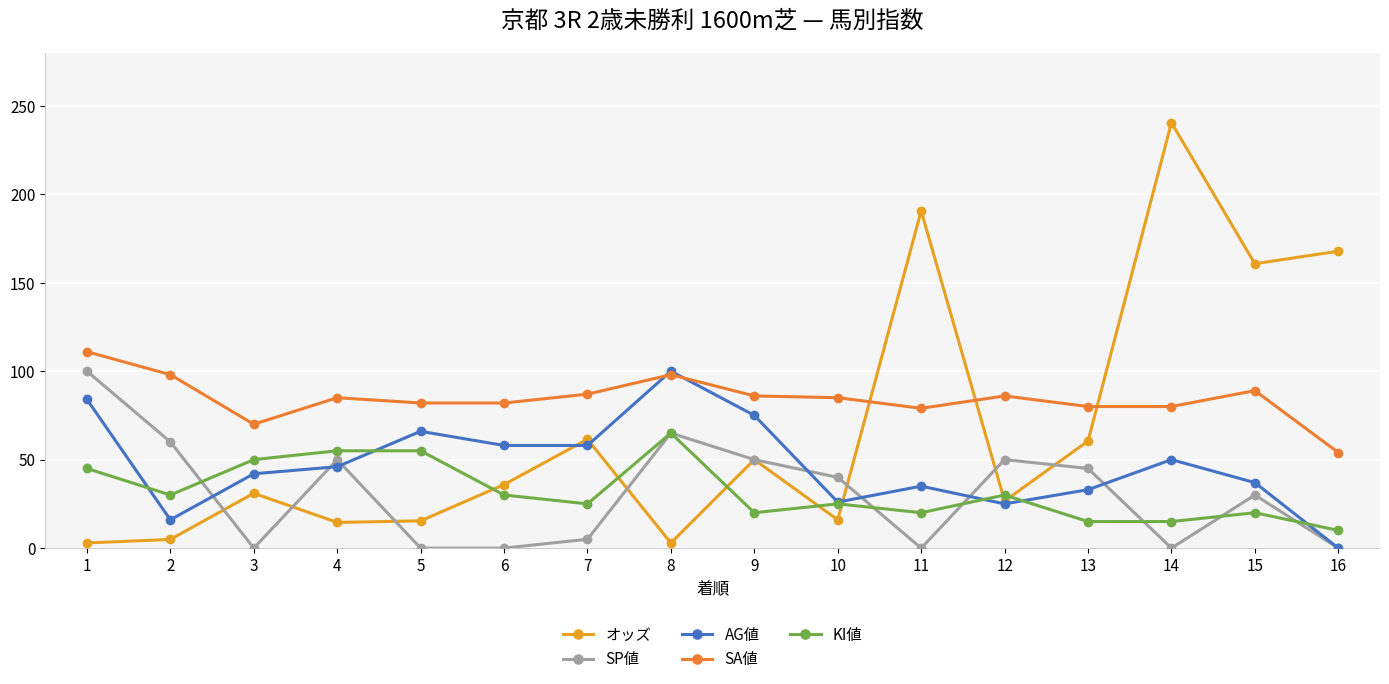

Reading left to right, list all the values displayed in this chart.

オッズ: 1=2.9	2=4.9	3=31.0	4=14.5	5=15.4	6=35.9	7=61.5	8=2.9	9=50.0	10=16.0	11=190.6	12=26.6	13=60.5	14=240.4	15=160.7	16=167.8
SP値: 1=100.0	2=60.0	3=0.0	4=50.0	5=0.0	6=0.0	7=5.0	8=65.0	9=50.0	10=40.0	11=0.0	12=50.0	13=45.0	14=0.0	15=30.0	16=0.0
AG値: 1=84.0	2=16.0	3=42.0	4=46.0	5=66.0	6=58.0	7=58.0	8=100.0	9=75.0	10=26.0	11=35.0	12=25.0	13=33.0	14=50.0	15=37.0	16=0.0
SA値: 1=111.0	2=98.0	3=70.0	4=85.0	5=82.0	6=82.0	7=87.0	8=98.0	9=86.0	10=85.0	11=79.0	12=86.0	13=80.0	14=80.0	15=89.0	16=54.0
KI値: 1=45.0	2=30.0	3=50.0	4=55.0	5=55.0	6=30.0	7=25.0	8=65.0	9=20.0	10=25.0	11=20.0	12=30.0	13=15.0	14=15.0	15=20.0	16=10.0